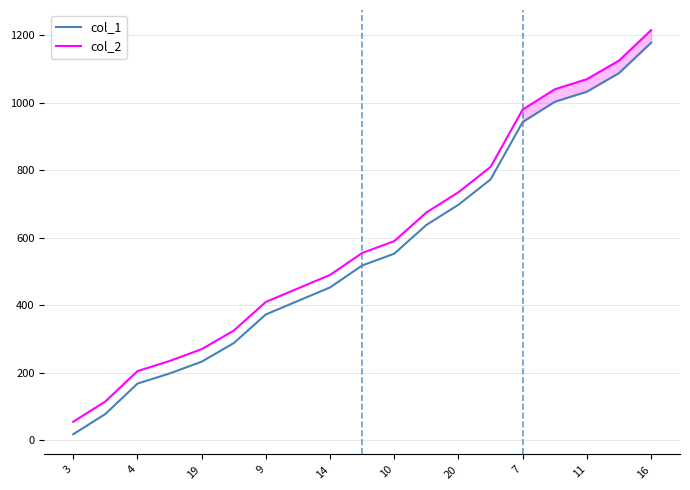

True or false: col_1 and col_2 cross at least once.

False